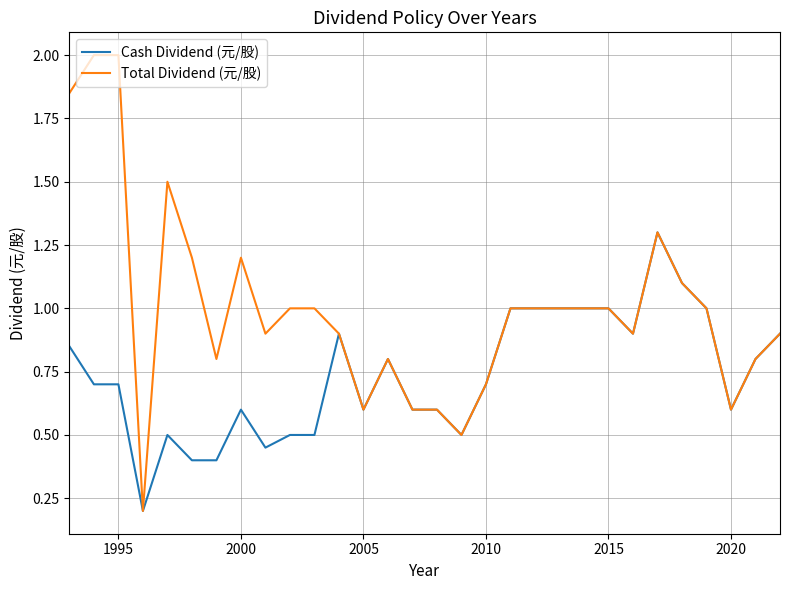

Rank the series by their average value, from highest to lowest.

Total Dividend (元/股), Cash Dividend (元/股)